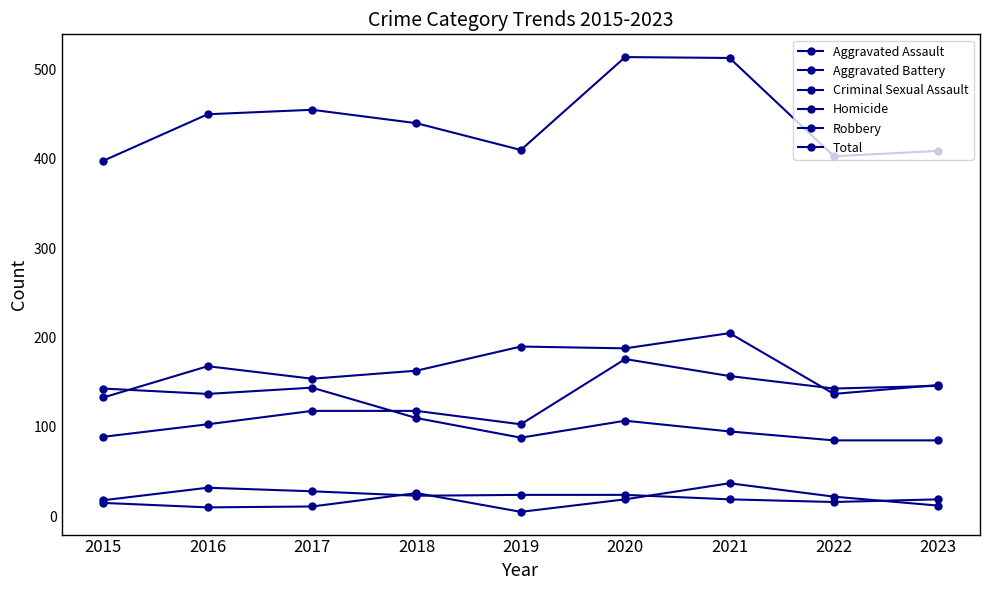

How many data points in Aggravated Battery are less than 163?

4